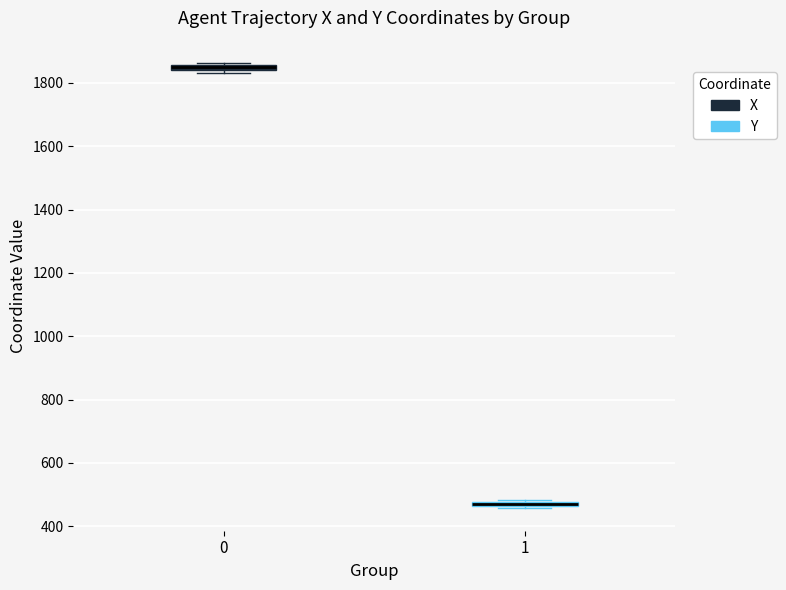

Where is the upper edge of the box at x = 1 on the y-axis? The values are not printed on the chart, so give them approximately, as read against the axis.

480